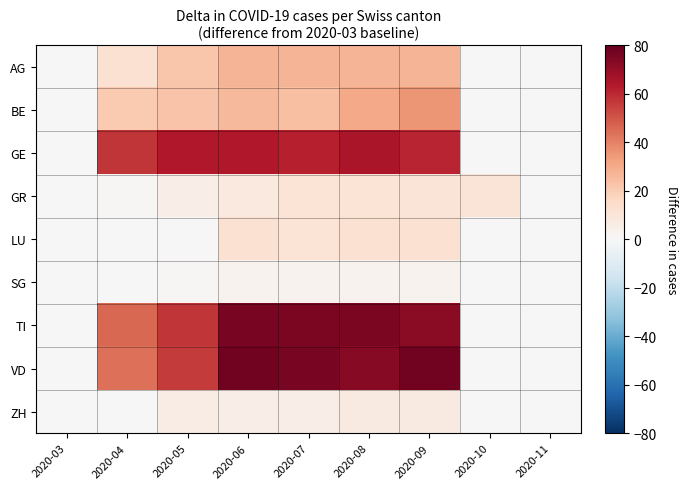

What is the difference between the highest and lowest values at 2020-10?

10